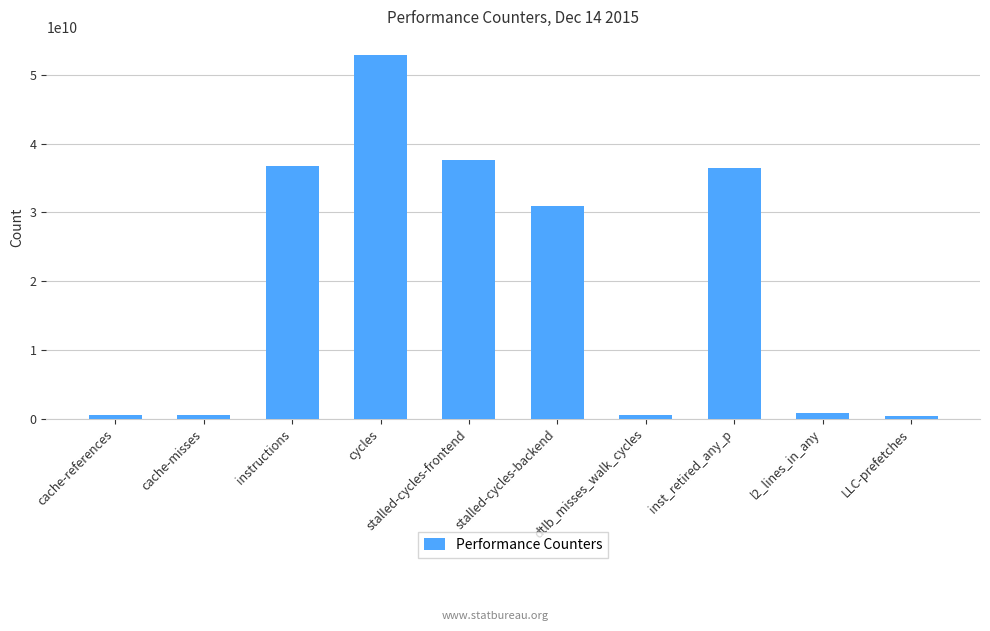

How many bars are there in total?

10